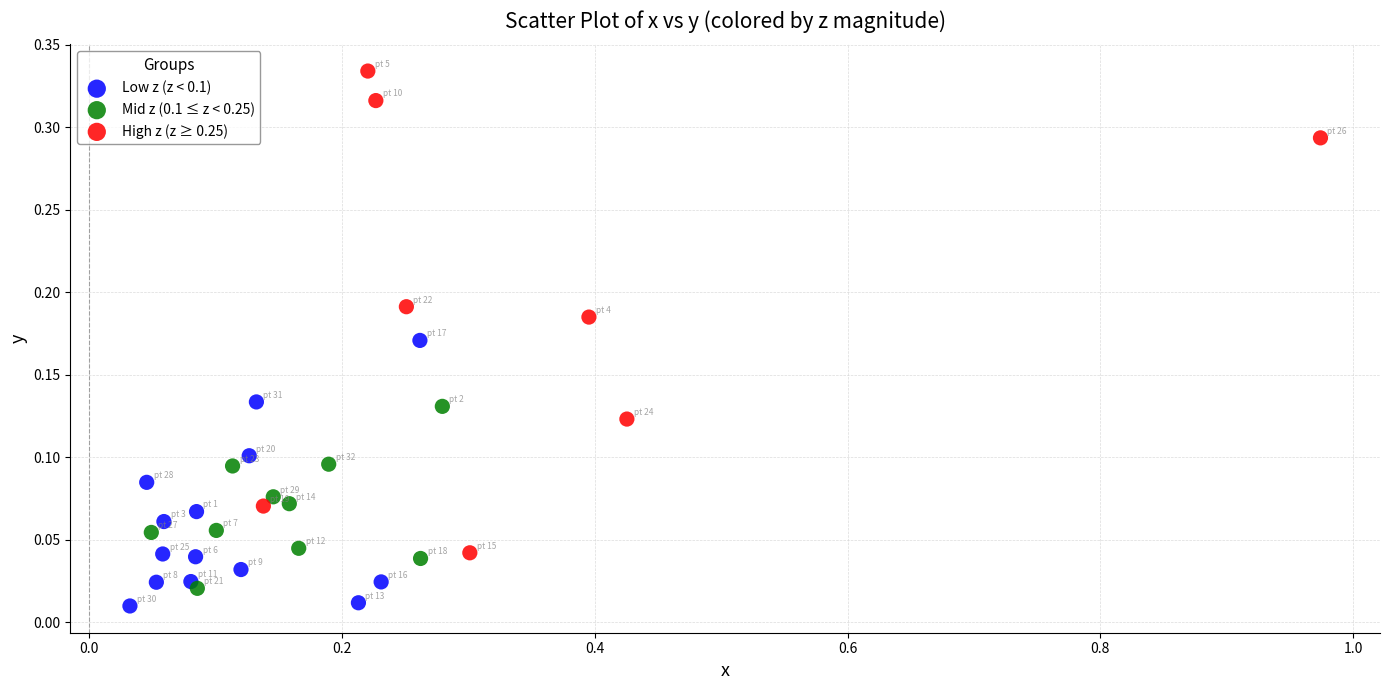

Which series has the widest spread of Y values?

High z (z ≥ 0.25)